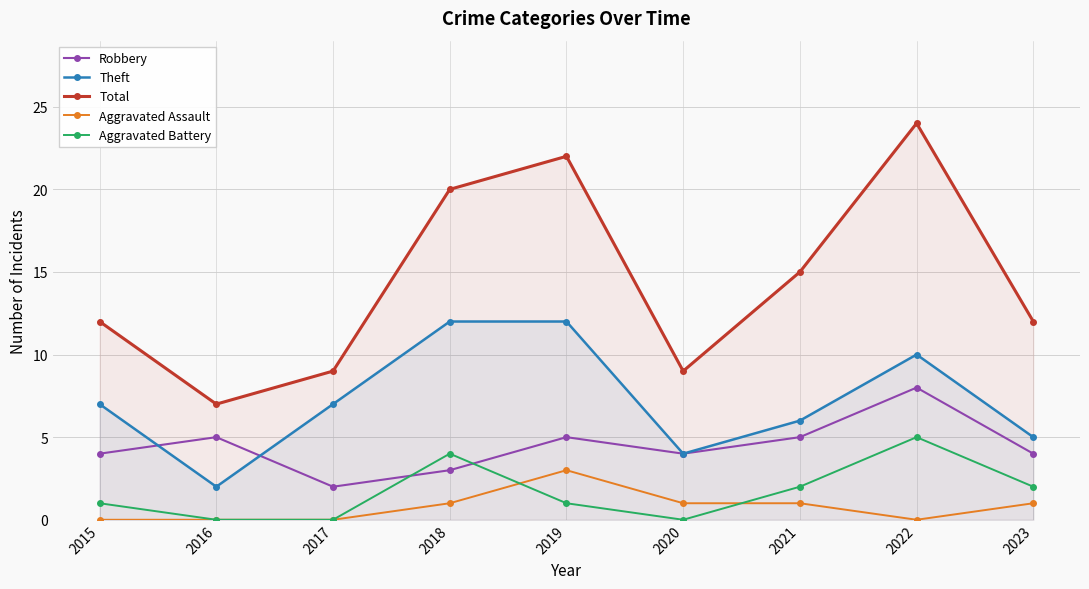

How many values in the Aggravated Battery series are below 1?

3